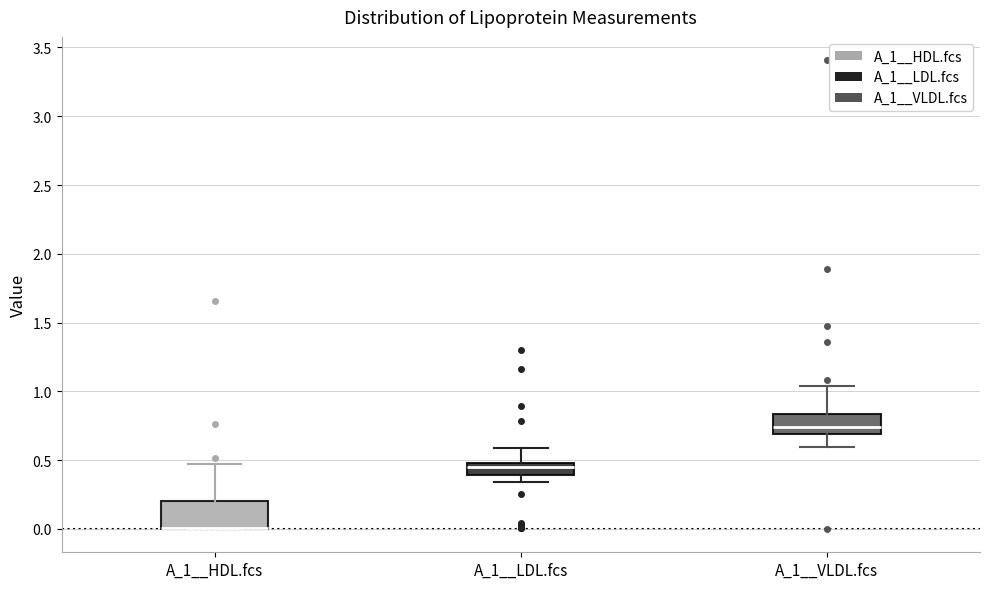

Comparing the boxes themselves (not the whiskers), which one is the tallest?

A_1__HDL.fcs